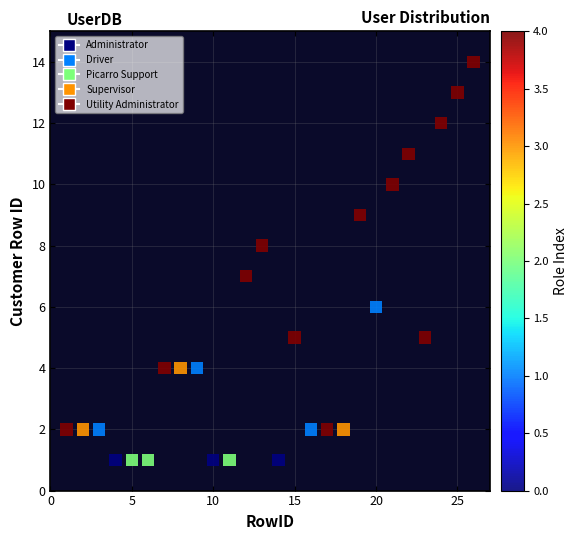

What is the range of Y values (max minus min)?

13